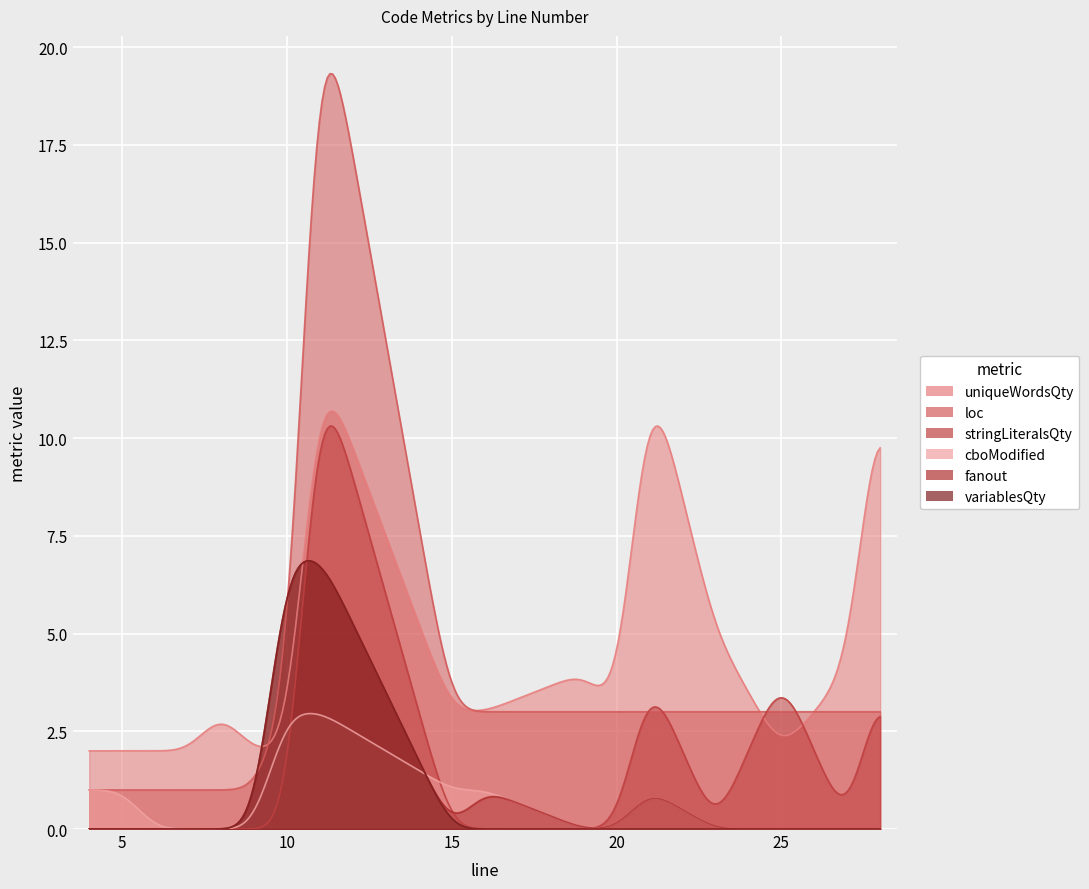

Where do cboModified and stringLiteralsQty first cross each other?

10 and 11